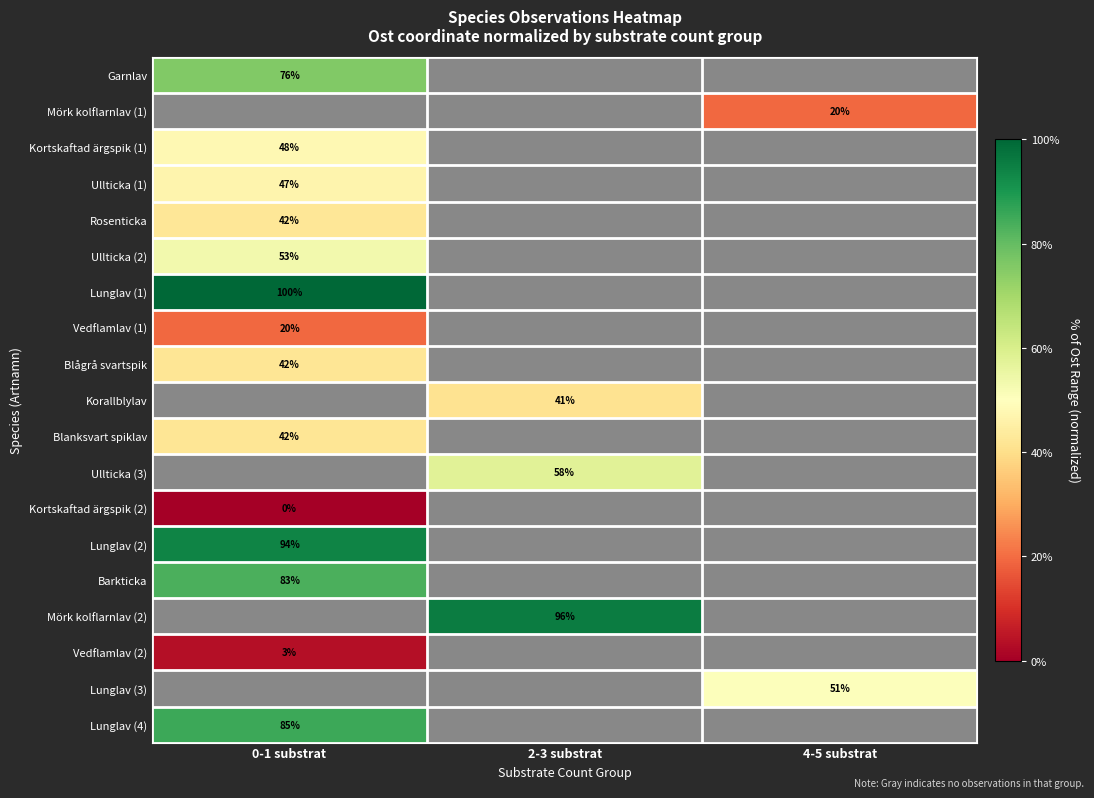

What is the approximate value of Ullticka (2) at 0-1 substrat?

53.2